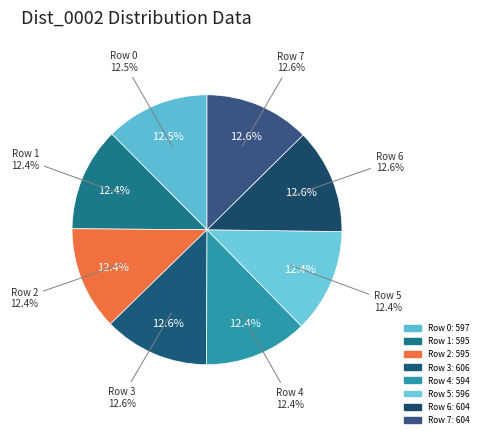

To the nearest percent, what is the combined percentage of 1 and 4?

25%